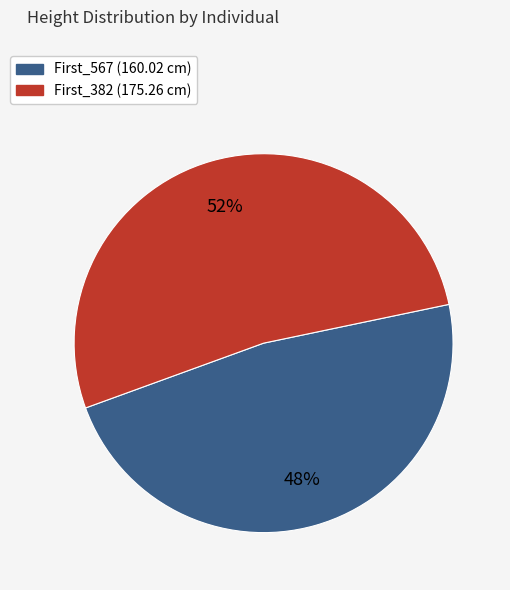

To the nearest percent, what percentage of the pie is First_382?

52%